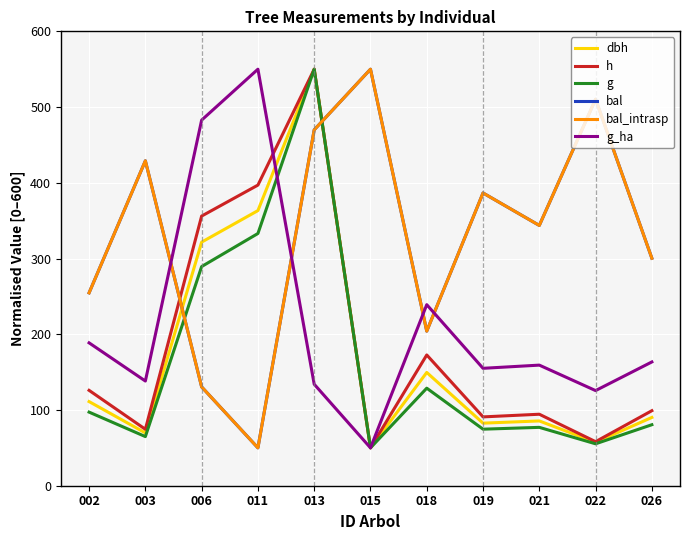

Reading right to left, transcribe all the data shown in this chart.

dbh: 026=90.2	022=57.3	021=85.5	019=82.6	018=149.6	015=50.0	013=550.0	011=363.3	006=321.7	003=69.7	002=111.1
h: 026=99.1	022=58.2	021=94.4	019=90.9	018=172.7	015=50.0	013=550.0	011=397.0	006=356.1	003=74.5	002=125.9
g: 026=80.5	022=55.3	021=77.1	019=74.7	018=128.8	015=50.0	013=550.0	011=333.1	006=289.4	003=64.9	002=97.2
bal: 026=300.4	022=510.4	021=343.7	019=386.6	018=204.1	015=550.0	013=469.9	011=50.0	006=130.5	003=429.0	002=254.7
bal_intrasp: 026=300.4	022=510.4	021=343.7	019=386.6	018=204.1	015=550.0	013=469.9	011=50.0	006=130.5	003=429.0	002=254.7
g_ha: 026=163.4	022=125.6	021=159.2	019=155.0	018=239.1	015=50.0	013=134.0	011=550.0	006=482.8	003=138.2	002=188.7